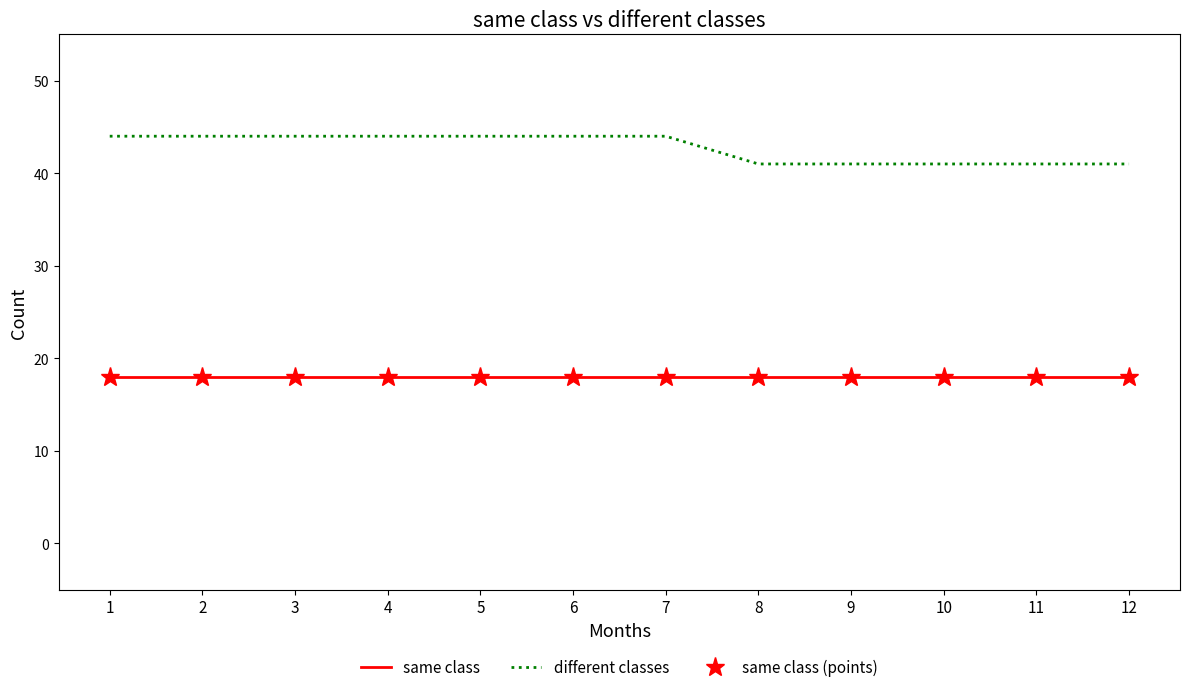

What is the value of the same class (points) point at the 2nd from the left?

18